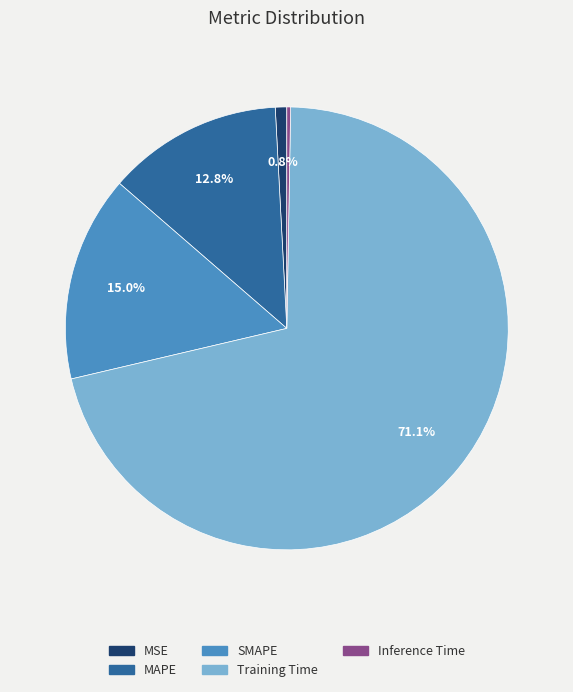

Which category has the biggest portion of the pie?

Training Time